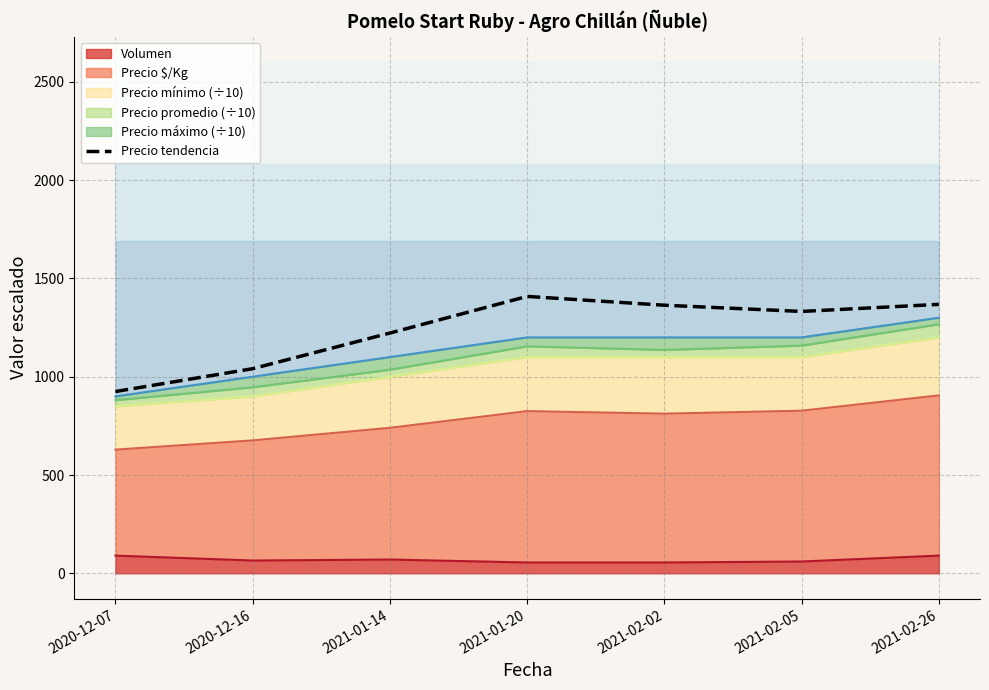

What is the change in value from 2020-12-16 to 2021-02-02?

+322.9